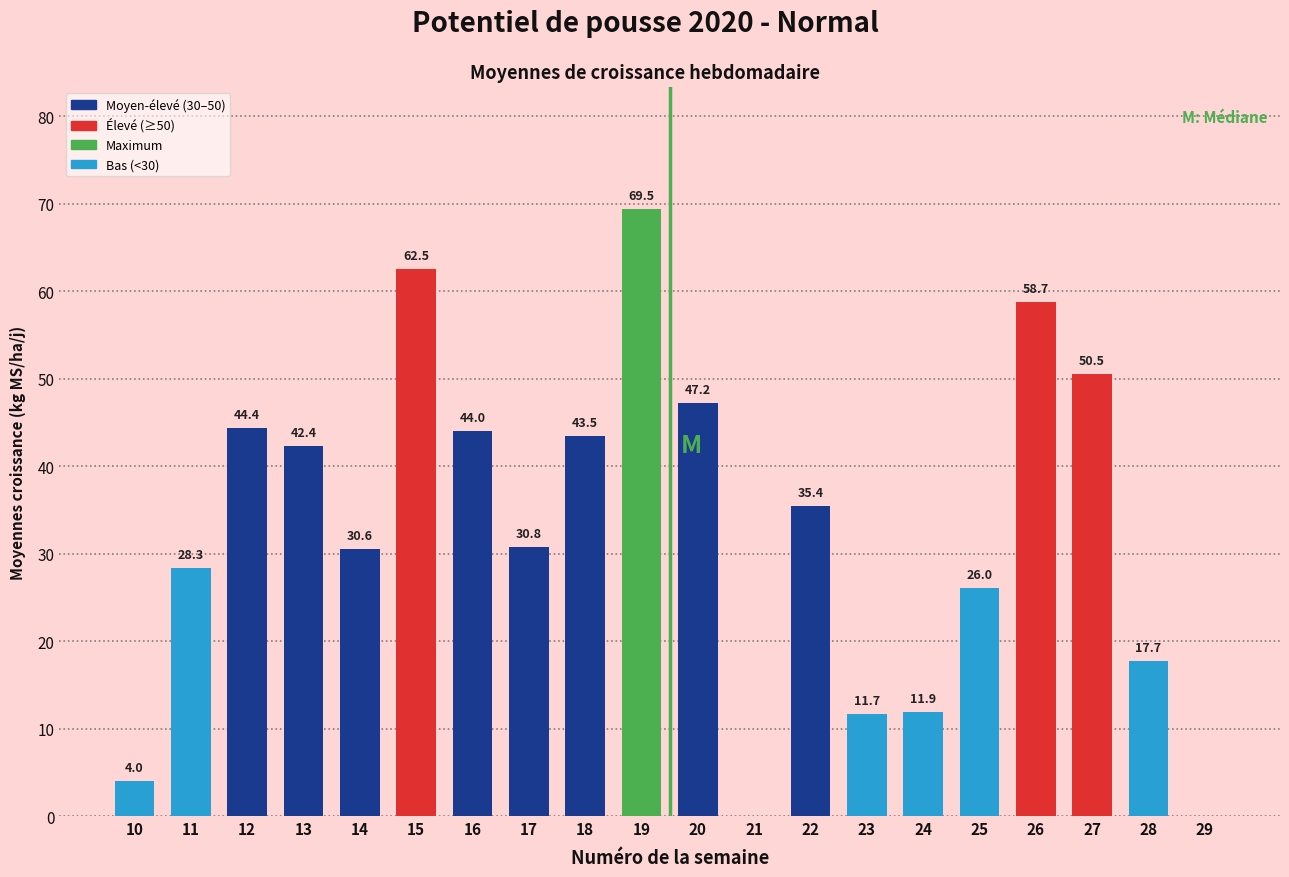

Approximately how many times larger is the value at 25 compared to 12?

0.6